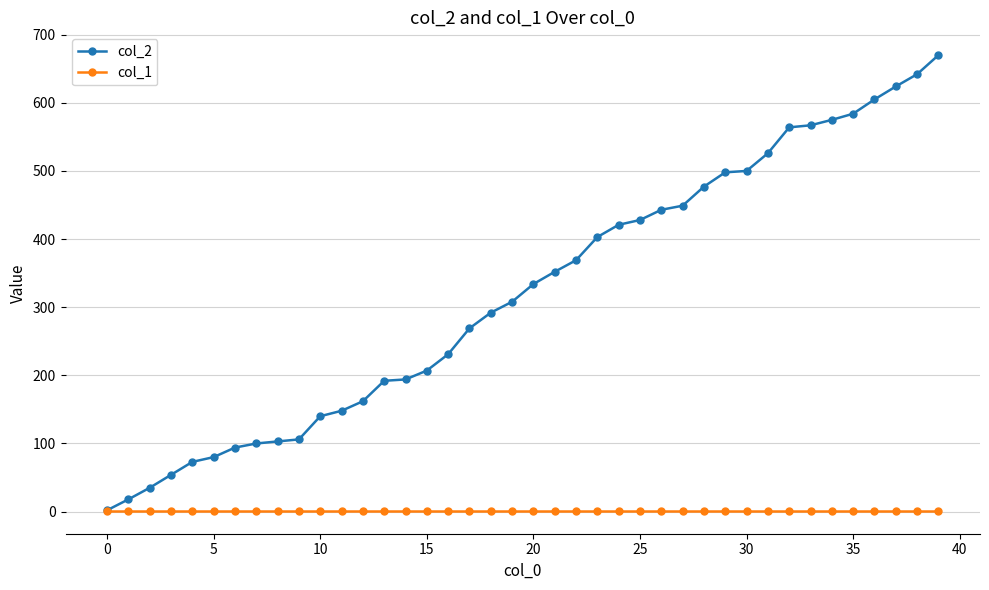

List the series in order of their overall mean, lowest first.

col_1, col_2